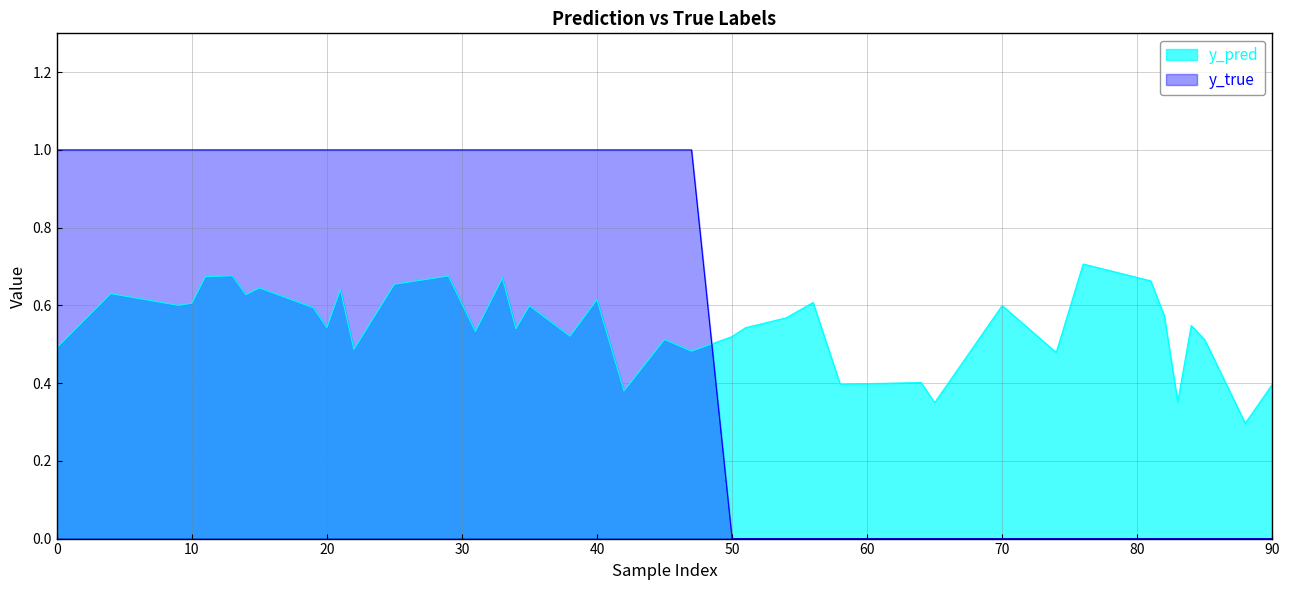

What is the total value across all series at 42?

1.4